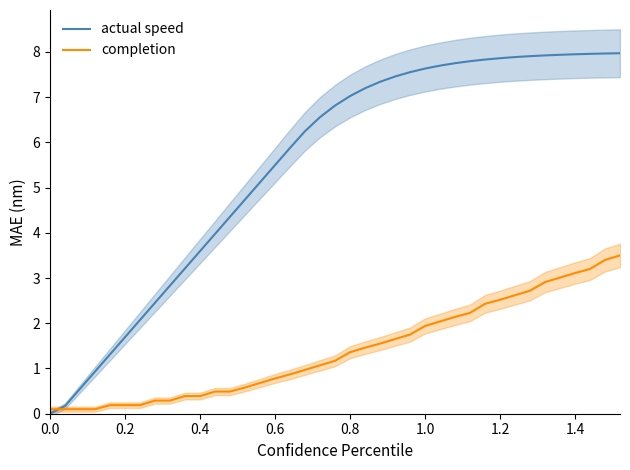

The value of actual speed at 0.6 is 5.5. True or false?

True